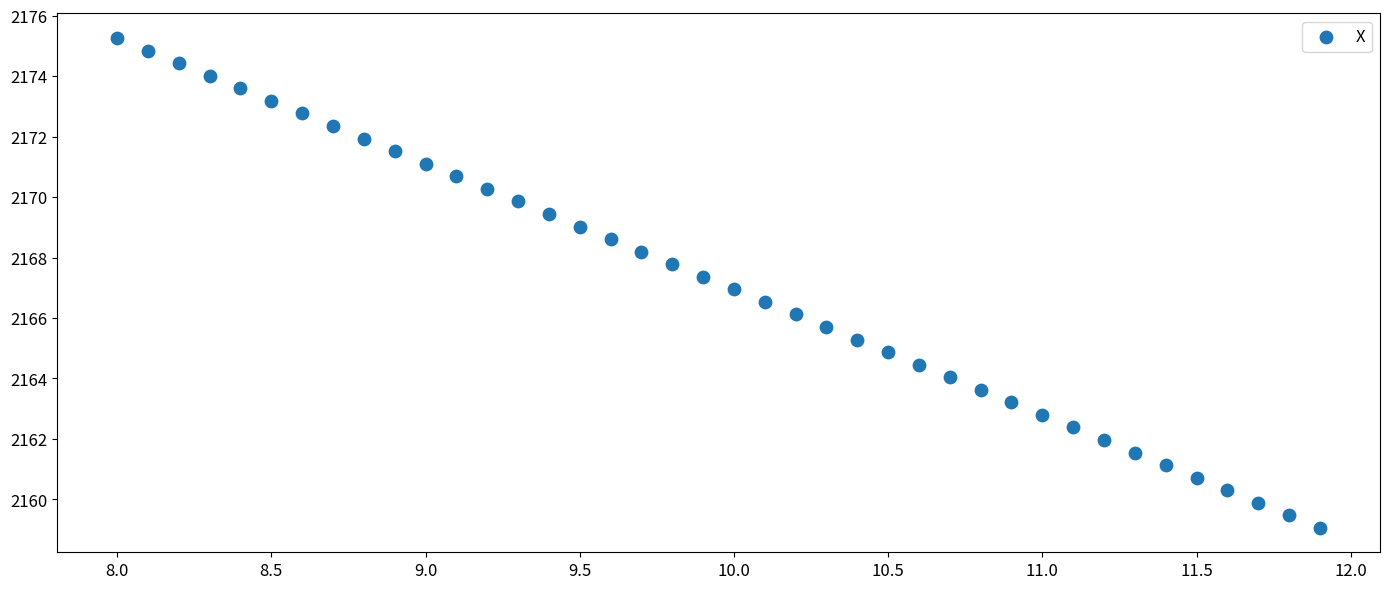

What is the range of X values (max minus min)?

3.9